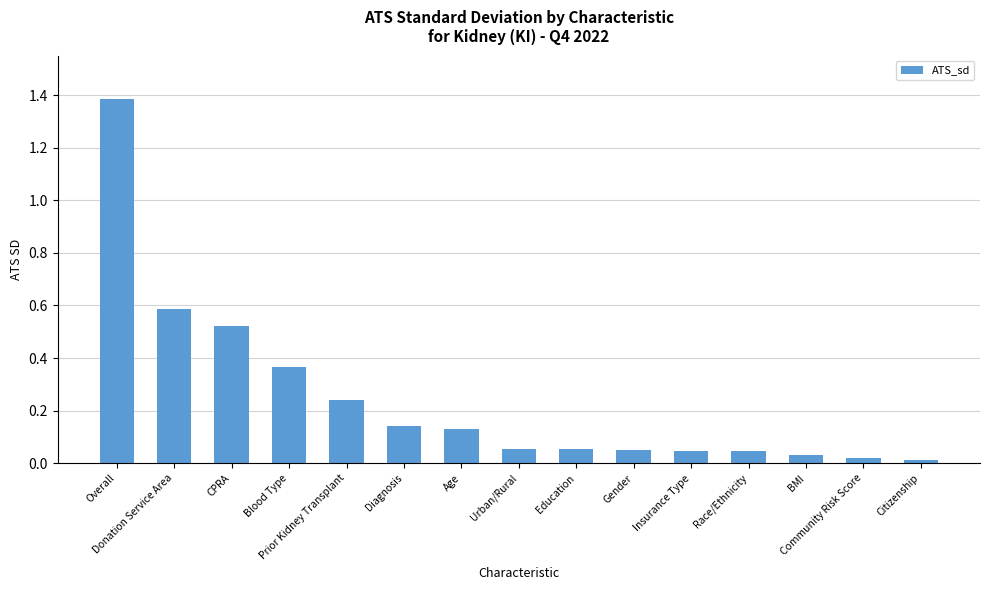

What is the label of the 10th bar from the left?

Gender